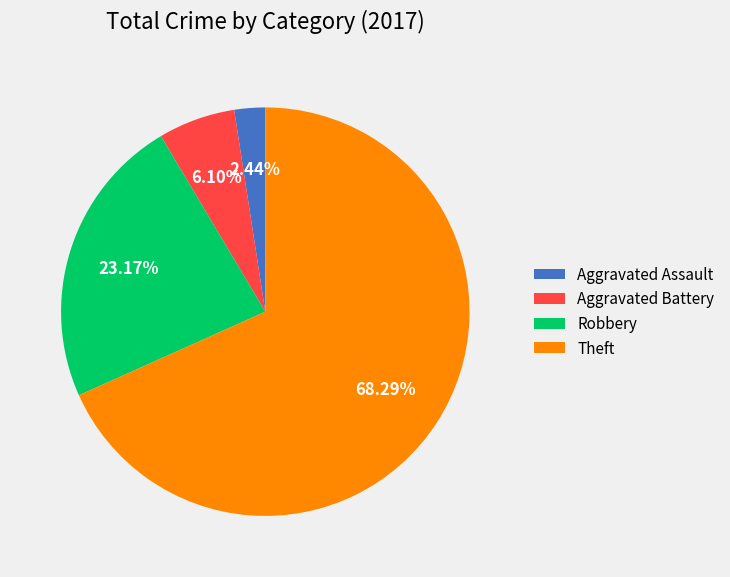

Between Robbery and Aggravated Battery, which is larger?

Robbery